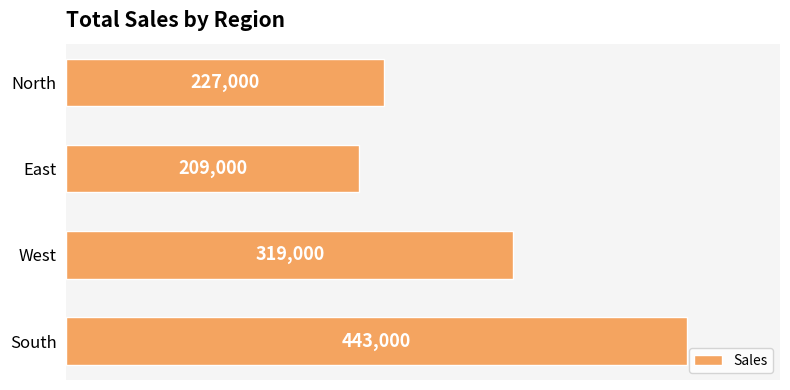

Where is the data nearest to the value 326000?

West